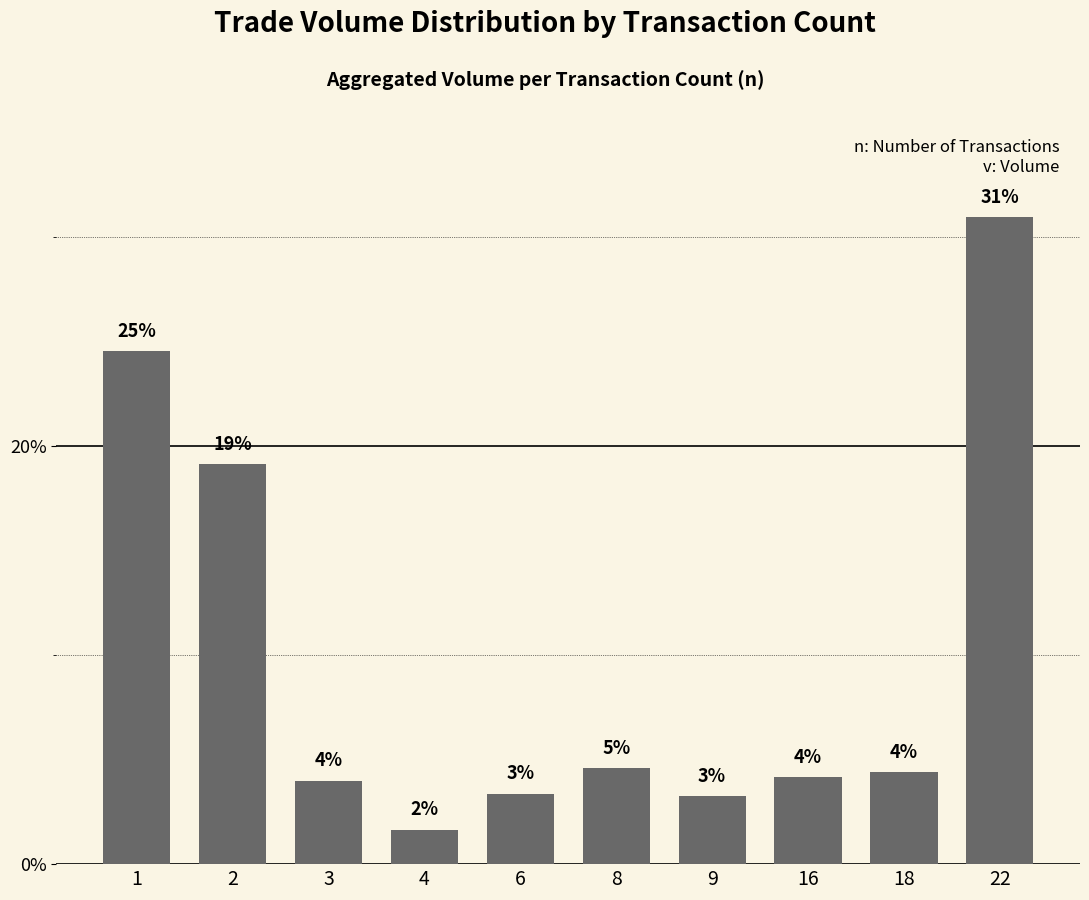

What is the difference between the maximum and minimum values?

29.3